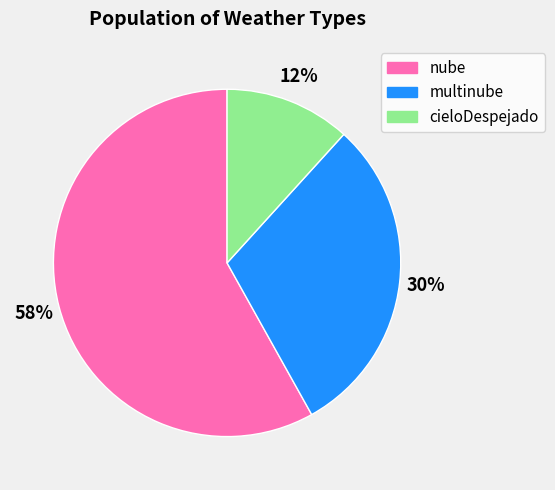

Combined, do cieloDespejado and multinube account for over 50%?

No